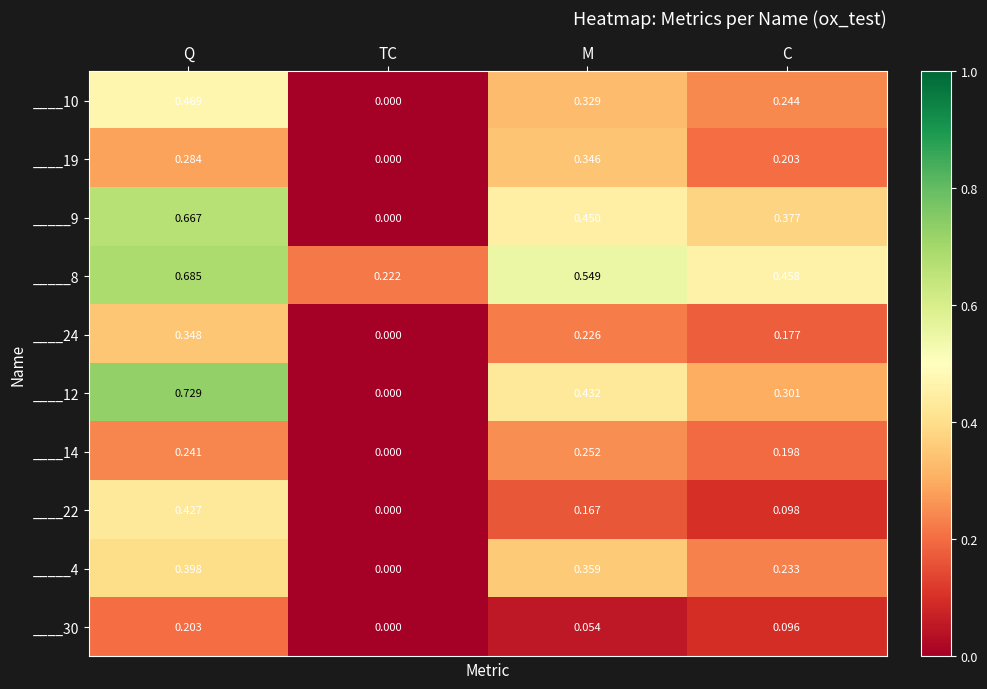

Which category has the lowest value in the ____14 series?

TC